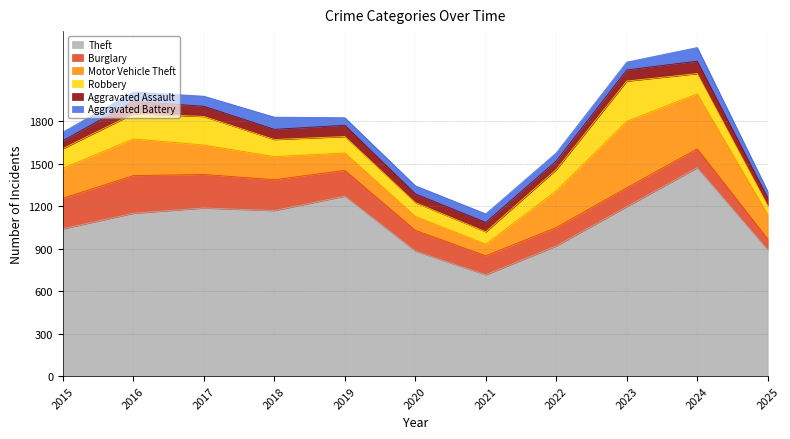

Read the Aggravated Assault value at 2021.

66